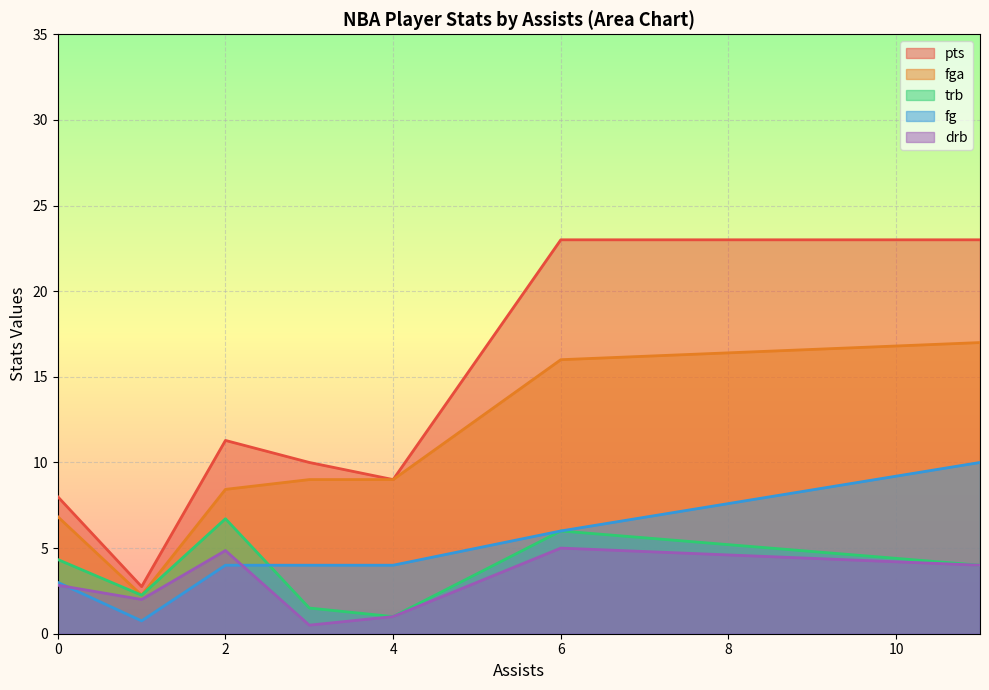

True or false: fg and pts cross at least once.

False